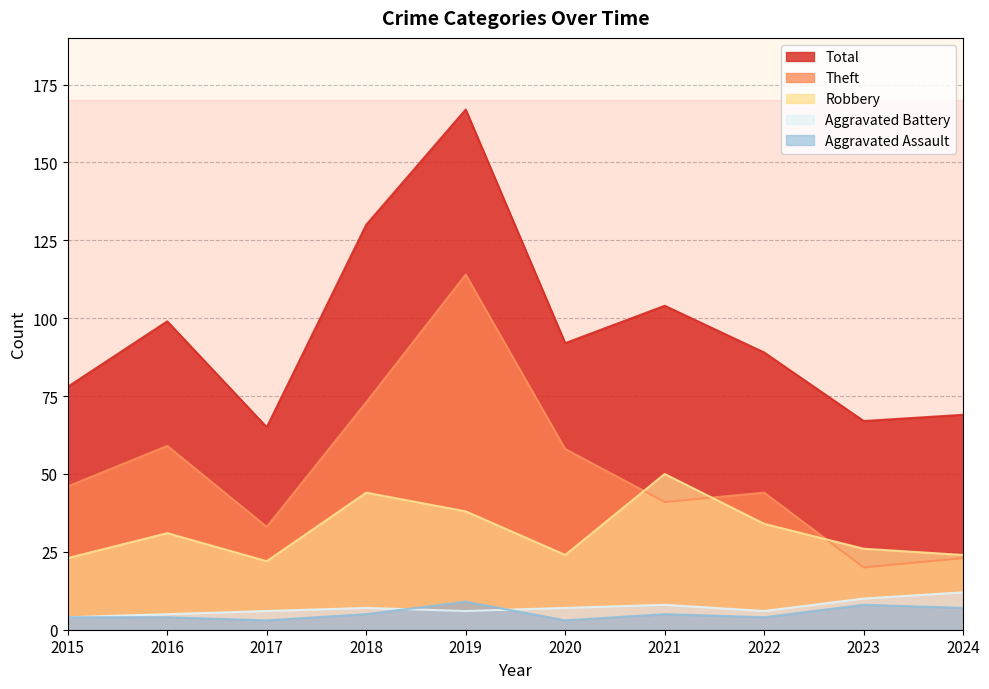

At which category does Total reach its first local valley?

2017